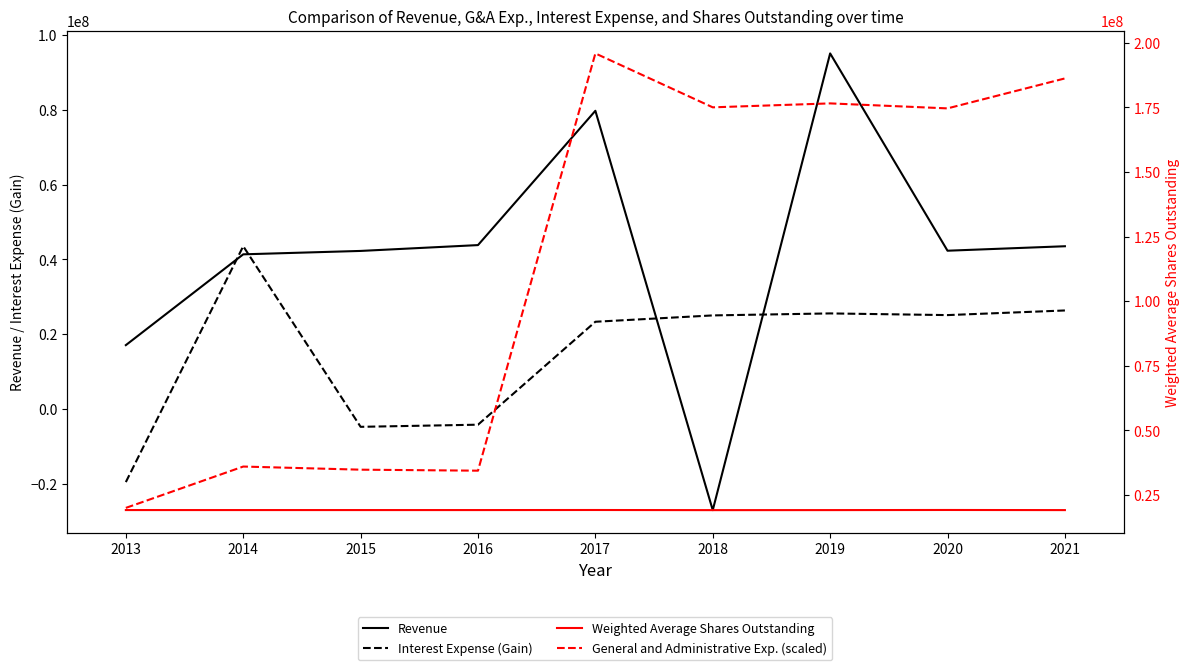

True or false: General and Administrative Exp. (scaled) and Weighted Average Shares Outstanding intersect in this chart.

False